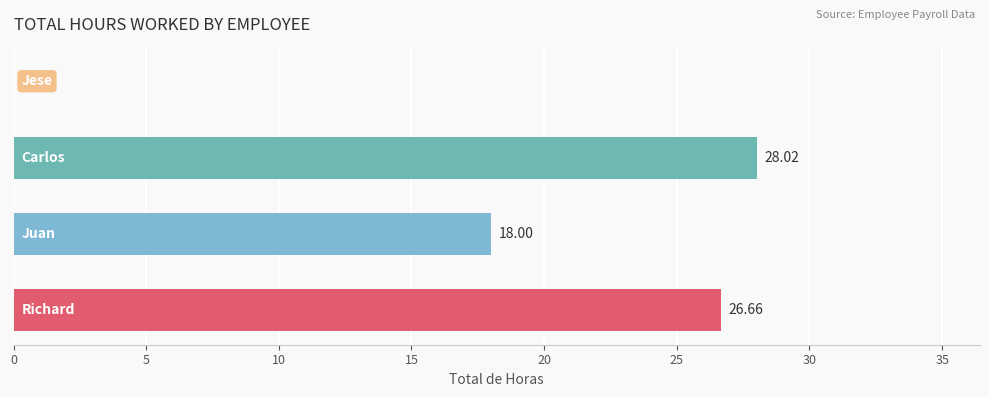

What is the sum of all values?

72.7